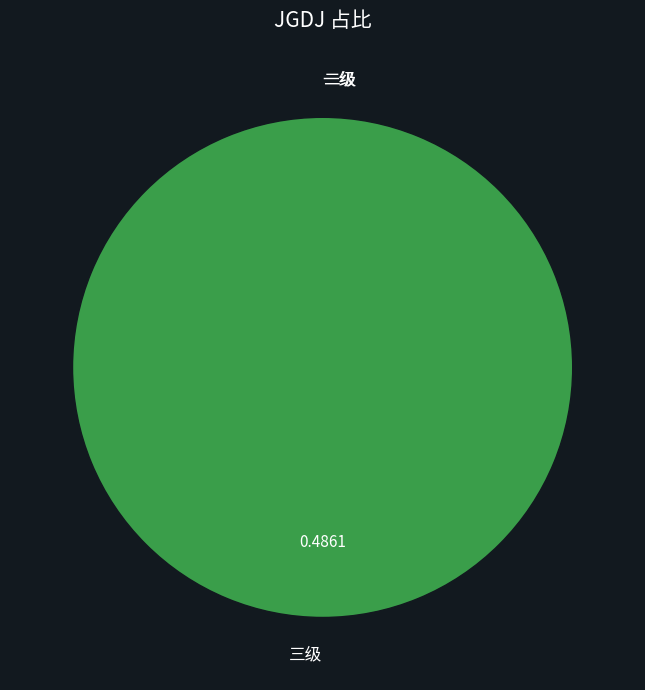

Is it true that 三级 is 89% of the pie?

False